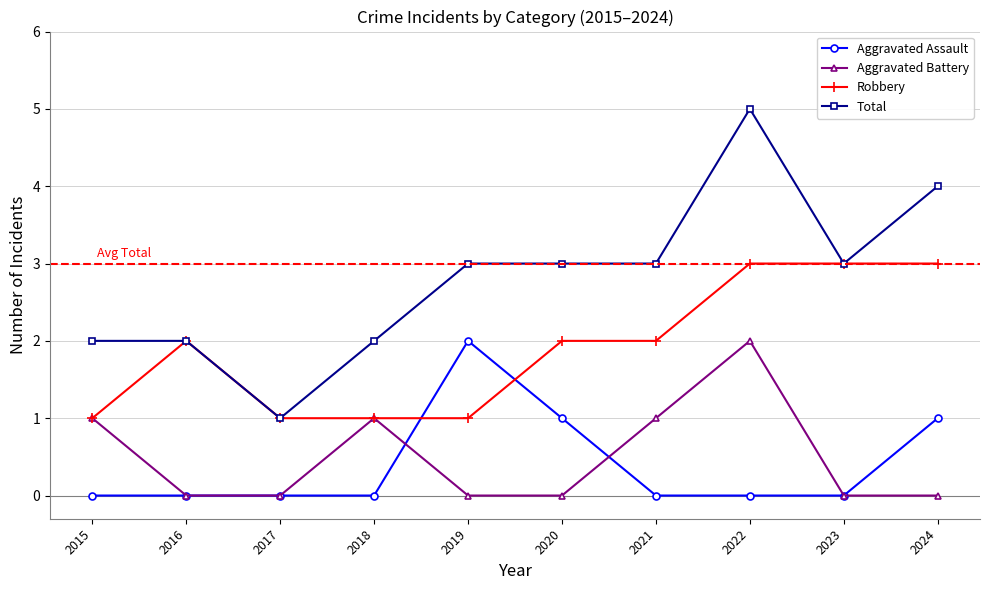

Rank the series at 2022 from highest to lowest value.

Total, Robbery, Aggravated Battery, Aggravated Assault